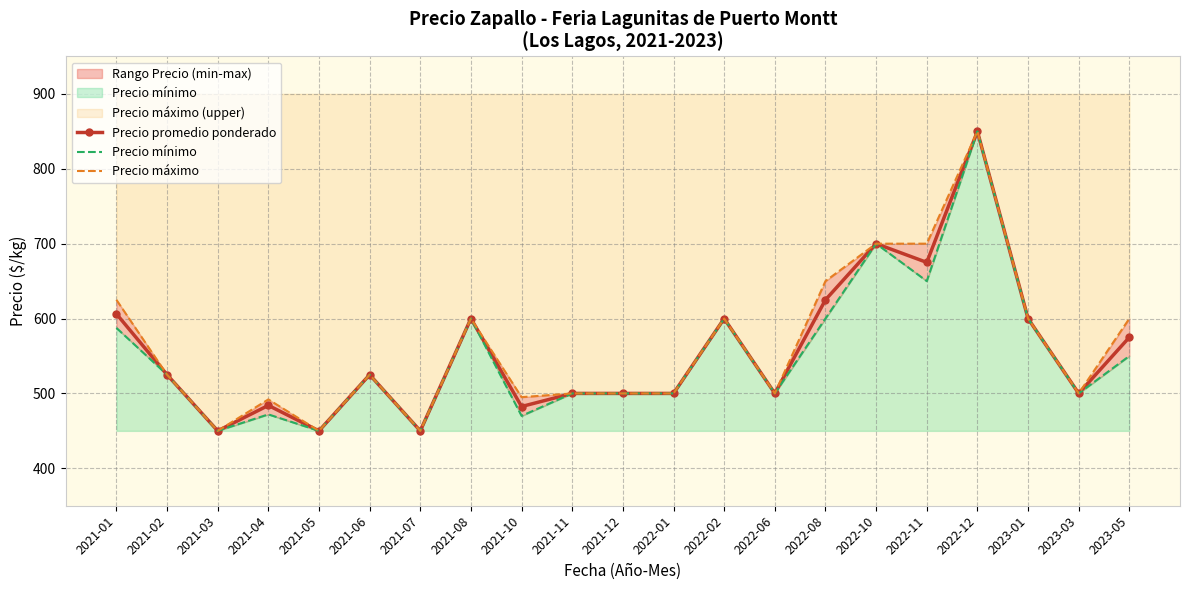

True or false: Precio máximo has a value of 500.0 at 2021-12.

True